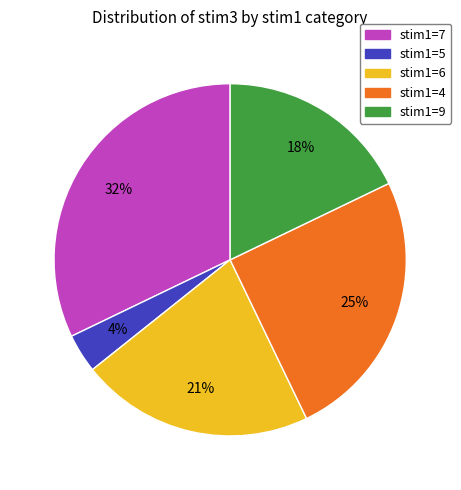

Which category has the smallest portion of the pie?

stim1=5